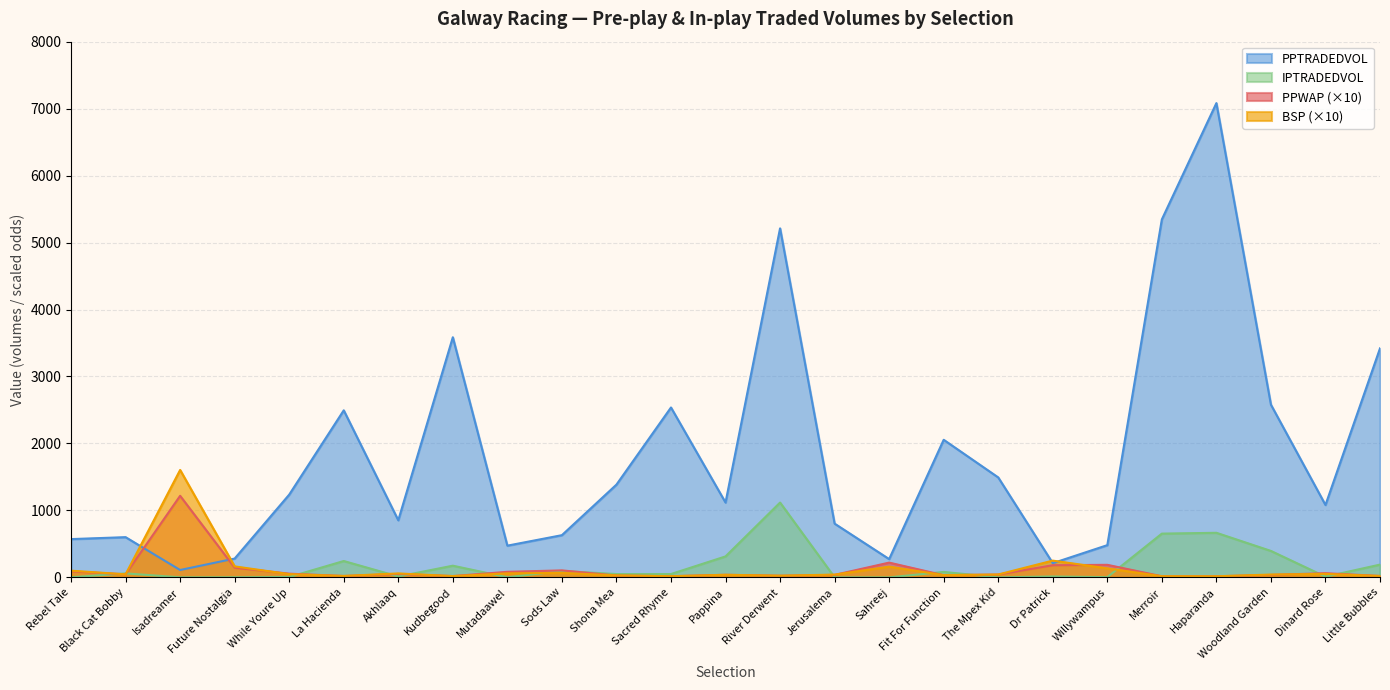

How many values in the PPWAP series exceed 42?

12